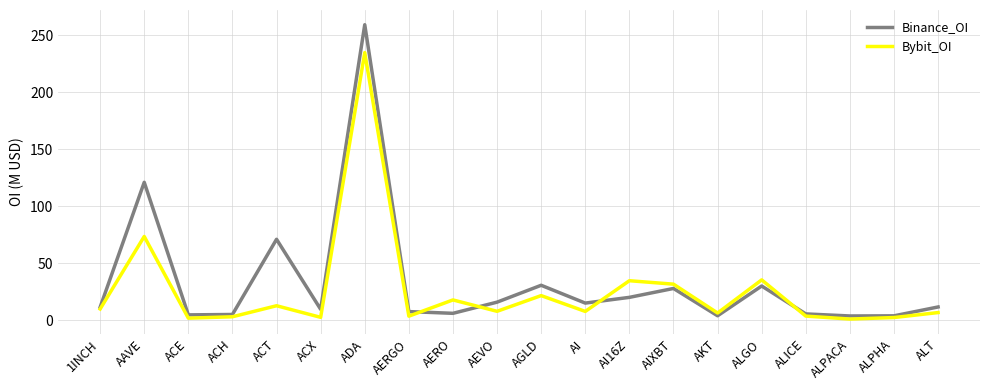

Is it true that Binance_OI equals 7.4 at AERGO?

True